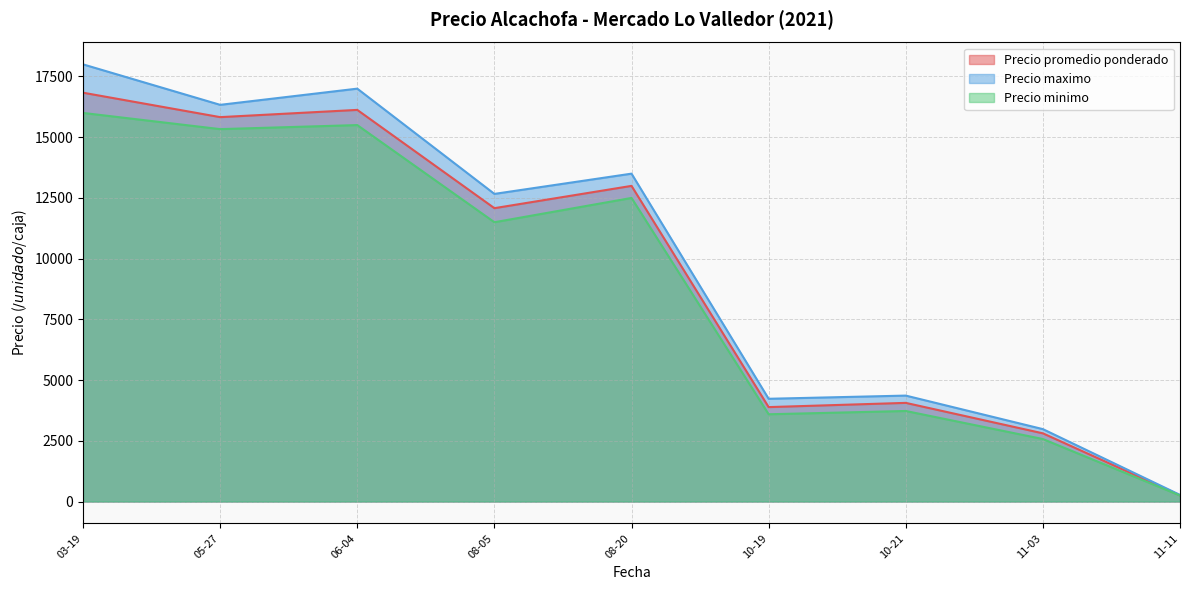

True or false: Precio maximo and Precio minimo intersect in this chart.

False